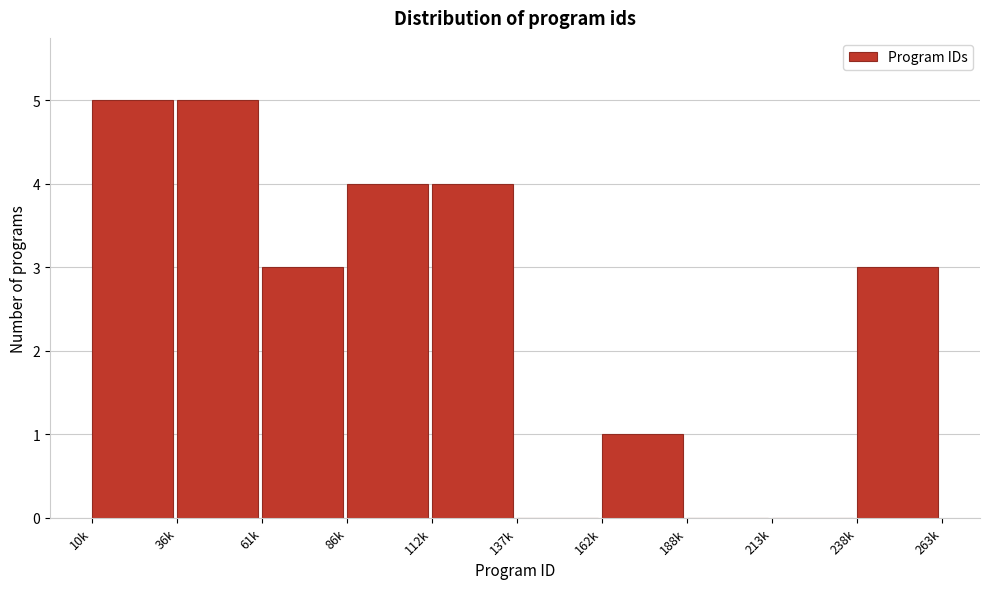

Reading right to left, list all the values displayed in this chart.

238k=3	213k=0	188k=0	162k=1	137k=0	112k=4	86k=4	61k=3	36k=5	10k=5